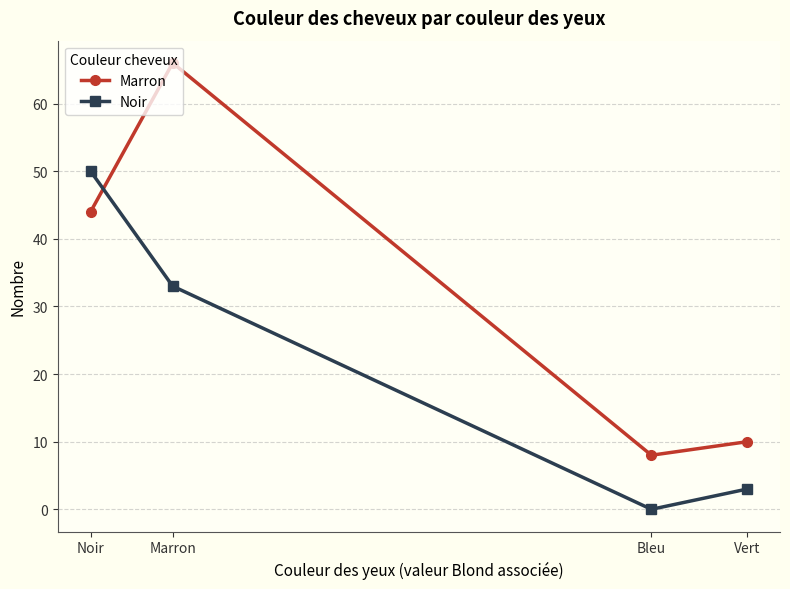

What is the difference between the maximum and second lowest values in the Noir series?

47